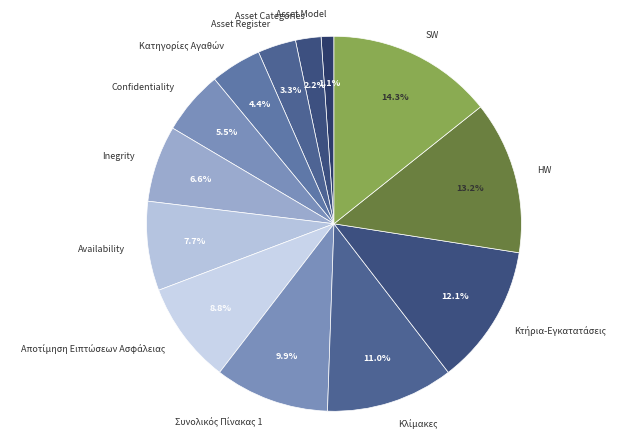

Does any single category account for the majority?

No